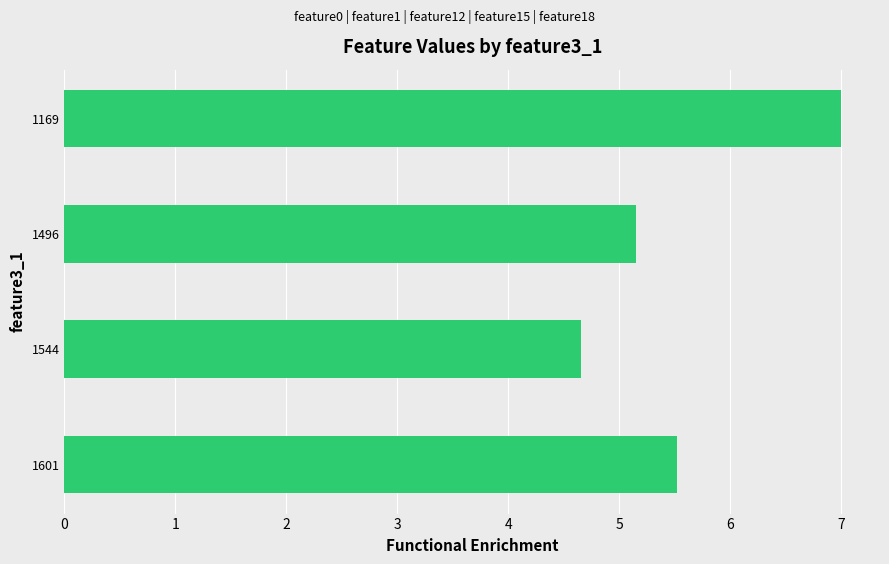

Reading bottom to top, transcribe all the data shown in this chart.

1601=5.5	1544=4.7	1496=5.2	1169=7.0